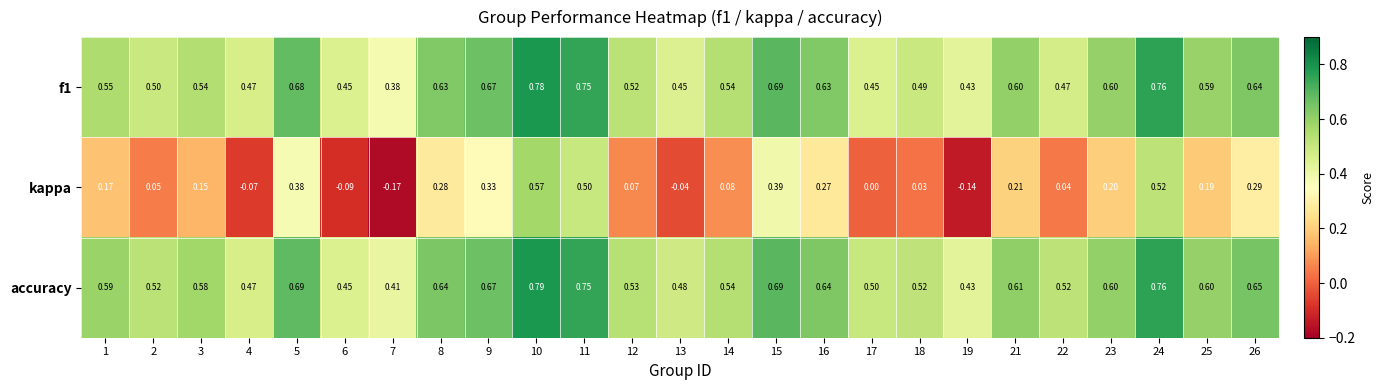

Which series has the widest spread of values?

kappa